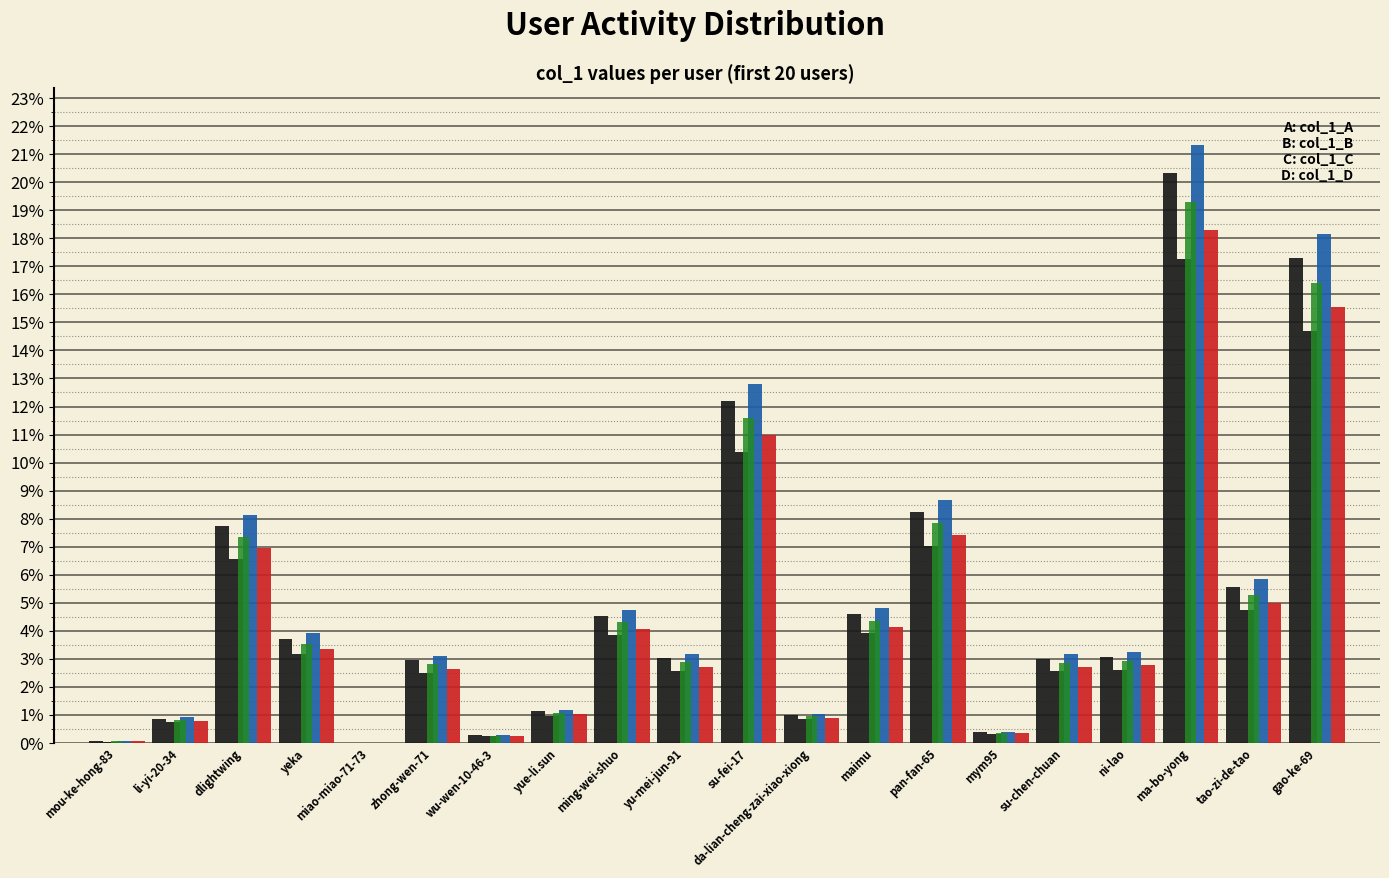

Which has a higher value, ma-bo-yong or yeka?

ma-bo-yong